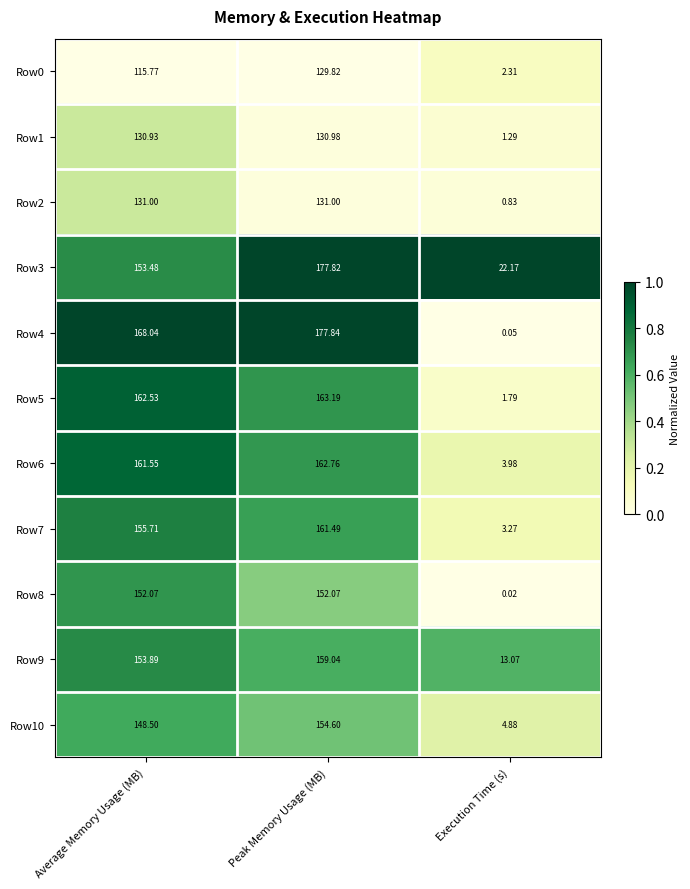

Where does the Row6 series first go above 161?

Average Memory Usage (MB)